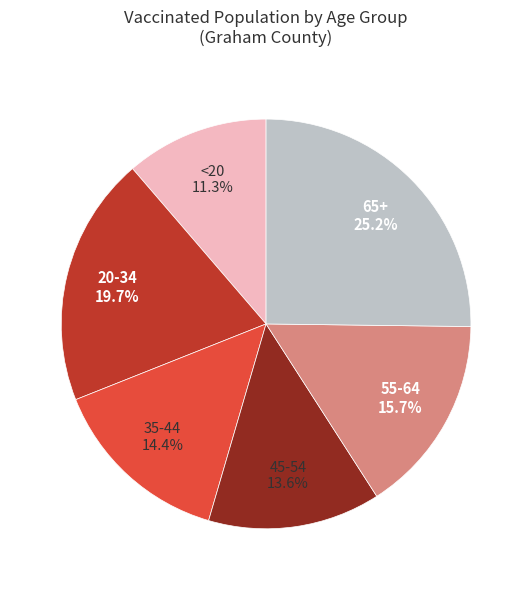

Does any single category account for the majority?

No